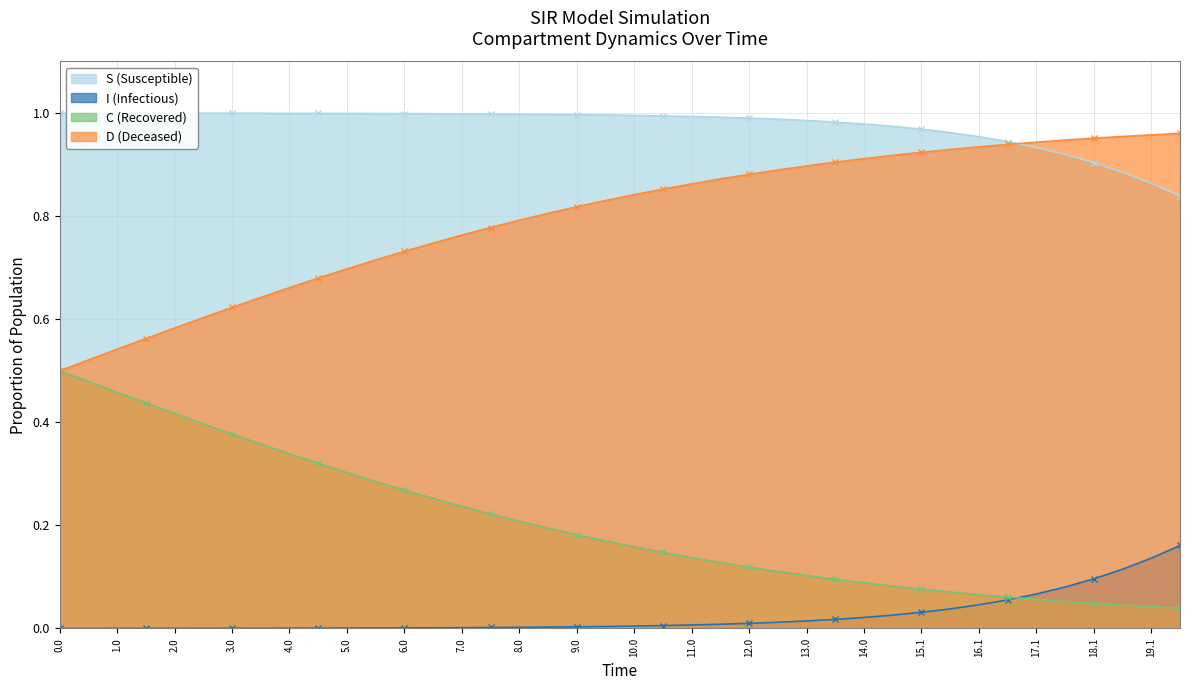

The value of C (Recovered) at 14.0 is 0.0. True or false?

False